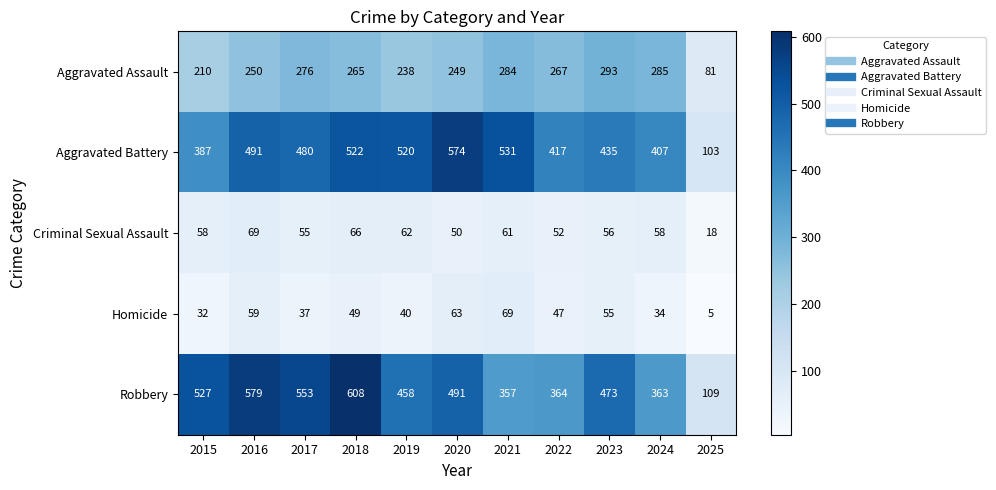

At how many categories does at least one series exceed 265?

10